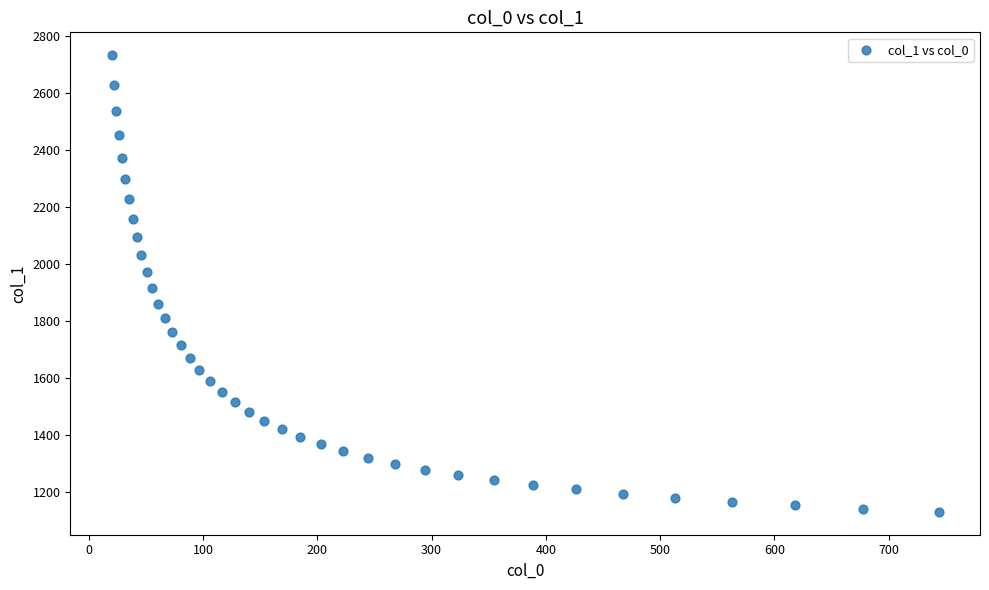

What is the range of X values (max minus min)?

723.9